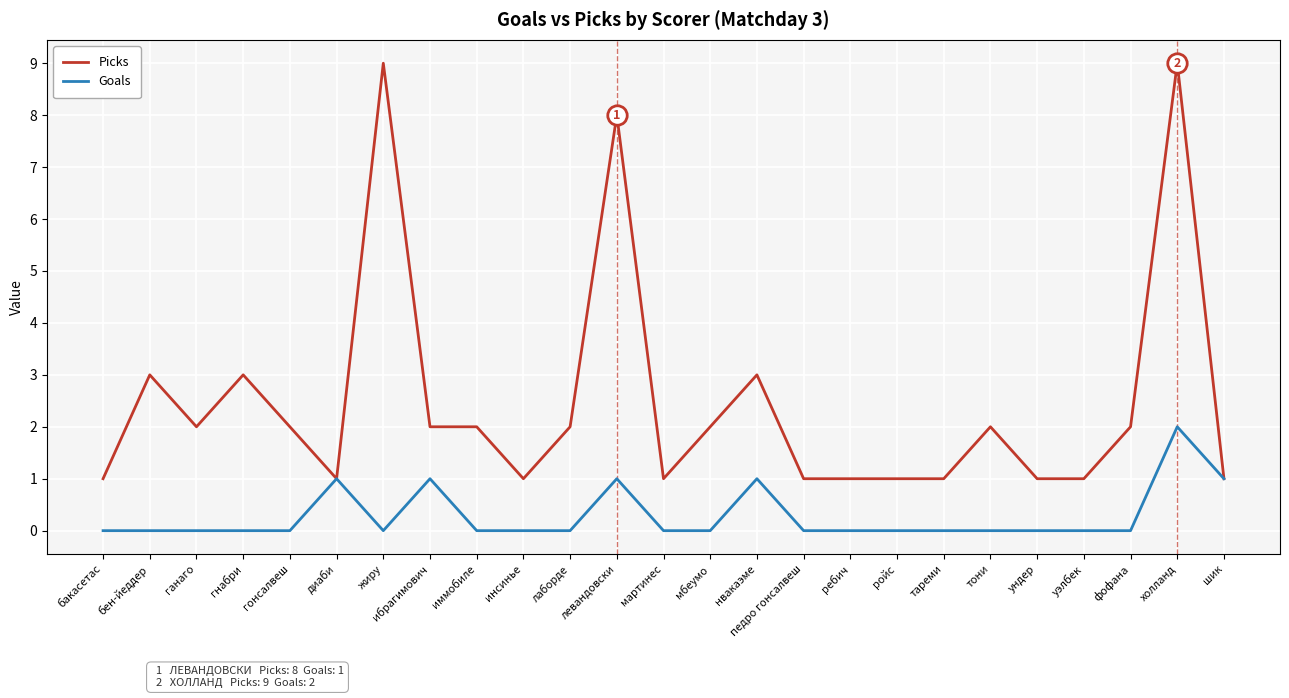

Which category has the highest value in the Goals series?

холланд